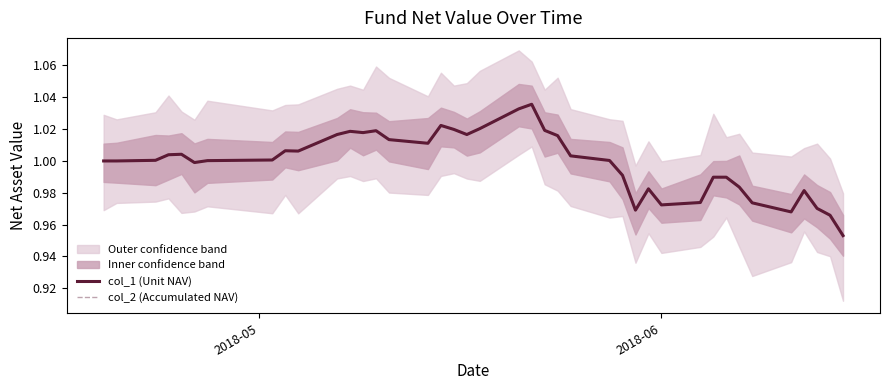

Does the chart have visible grid lines?

No